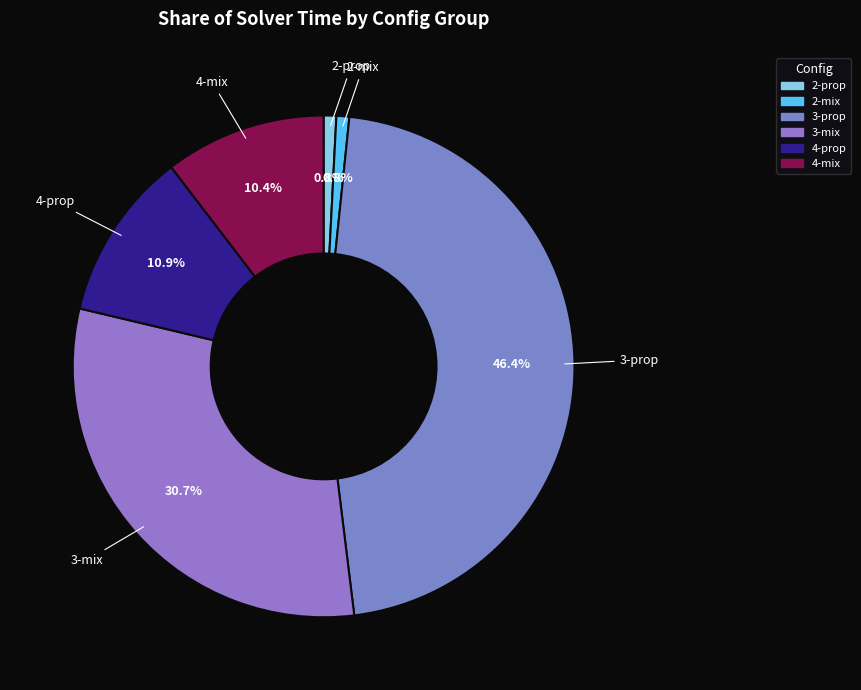

Count the number of slices in the pie.

6